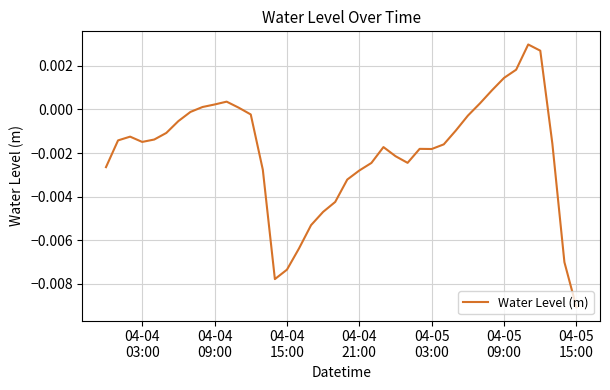

How many lines are shown in the chart?

1